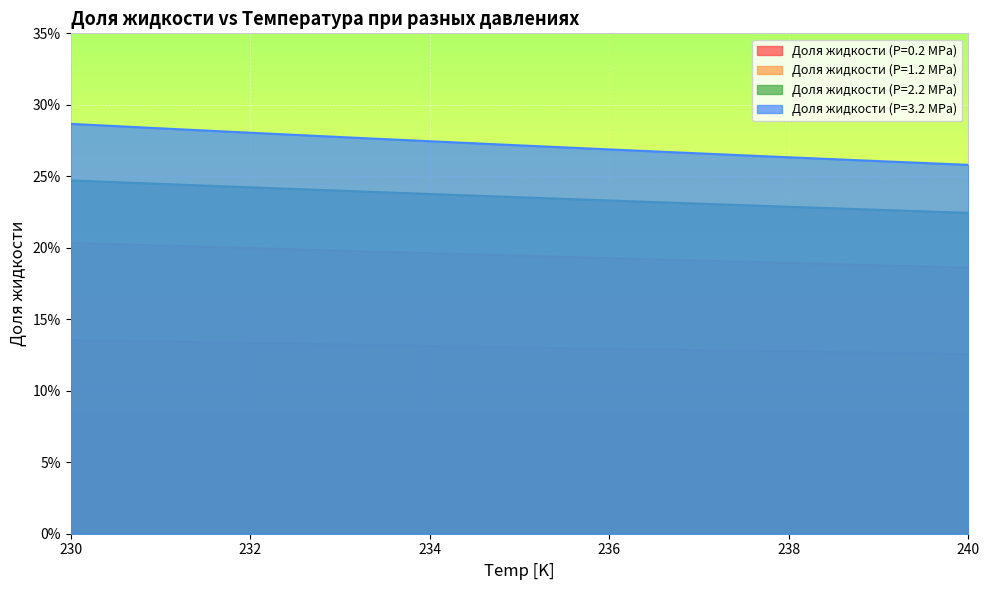

How many lines are shown in the chart?

4